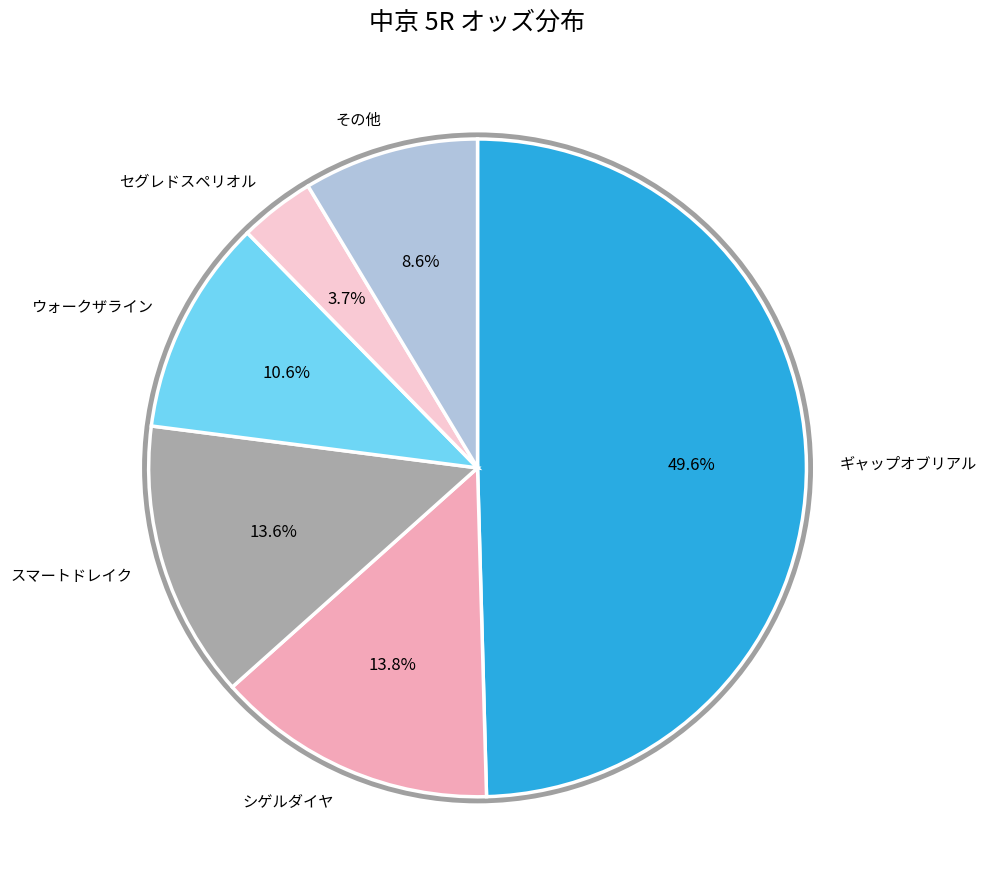

Does セグレドスペリオル account for over 50% of the chart?

No